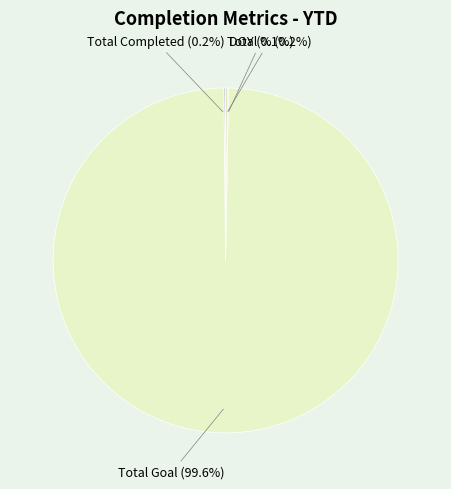

Rank the categories by value from lowest to highest.

DOY, Total Completed, Total %, Total Goal